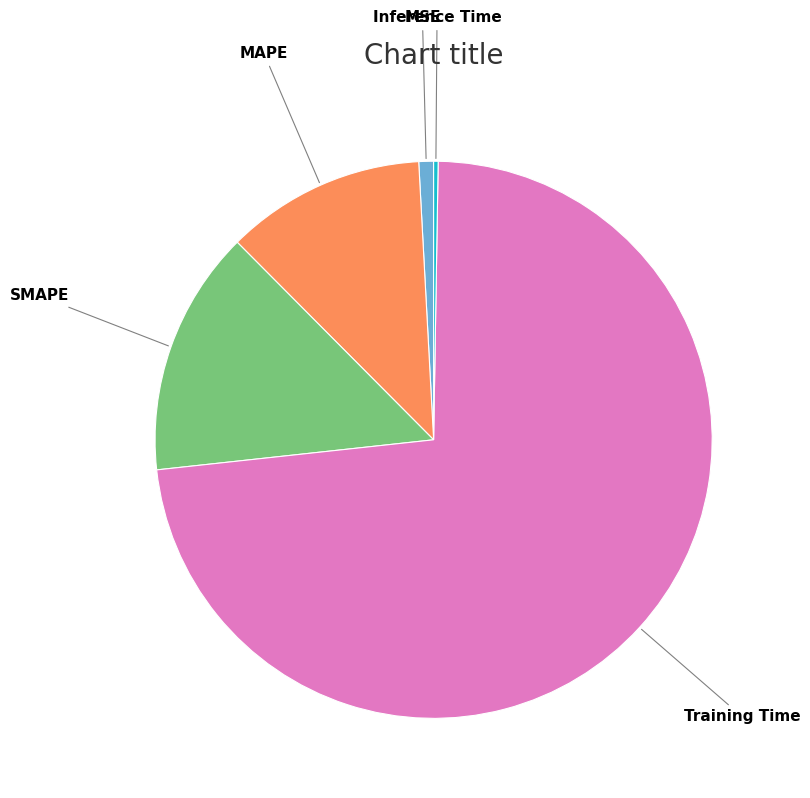

Do Training Time and SMAPE together represent more than half of the pie?

Yes